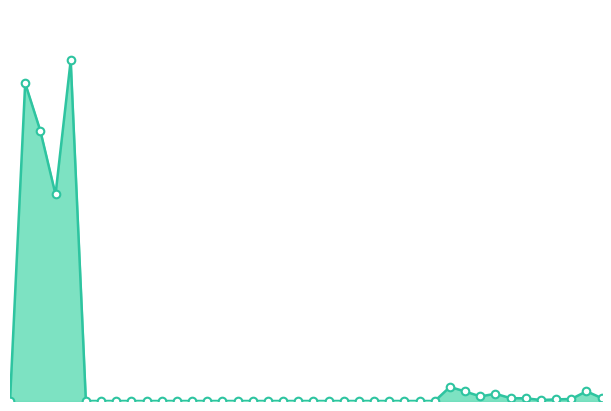

At how many categories does at least one series exceed 2721079?

4